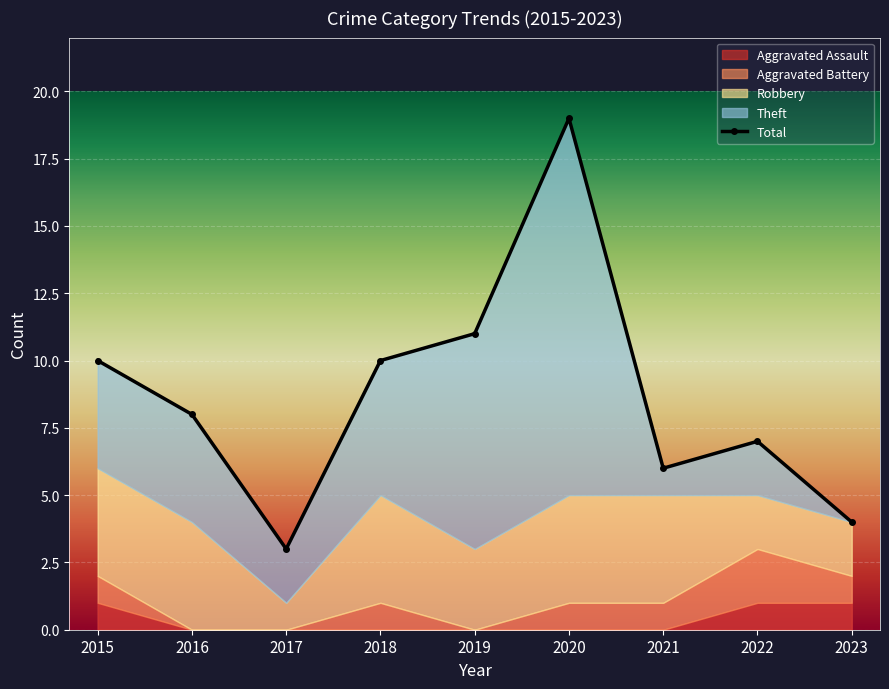

At which label does the data first exceed 8?

2015